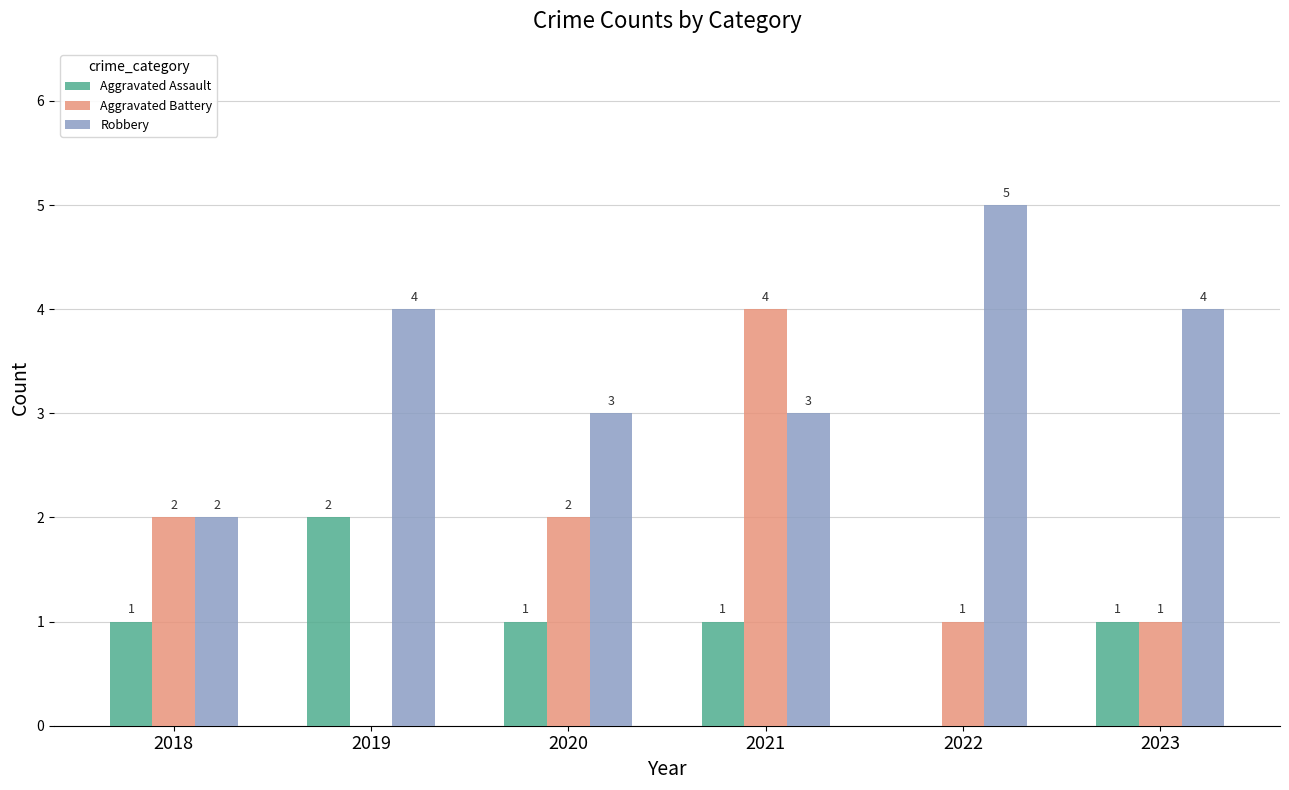

What value does the Robbery series have at 2020?

3